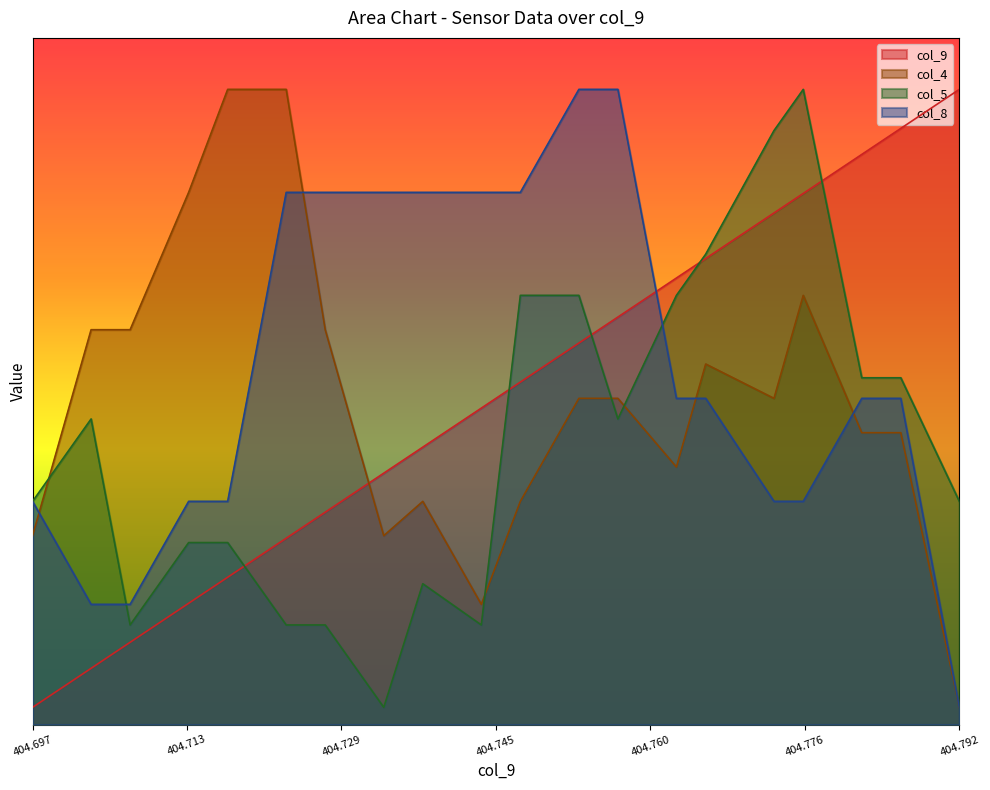

Reading right to left, transcribe all the data shown in this chart.

col_9: 1.9	1.7	1.7	1.5	1.5	1.4	1.3	1.2	1.1	1.0	0.9	0.8	0.7	0.6	0.5	0.4	0.4	0.2	0.2	0.1
col_4: 0.1	0.8	0.8	1.2	1.0	1.1	0.8	1.0	1.0	0.7	0.4	0.7	0.6	1.2	1.9	1.9	1.6	1.2	1.2	0.6
col_5: 0.7	1.0	1.0	1.9	1.7	1.4	1.3	0.9	1.3	1.3	0.3	0.4	0.1	0.3	0.3	0.5	0.5	0.3	0.9	0.7
col_8: 0.1	1.0	1.0	0.7	0.7	1.0	1.0	1.9	1.9	1.6	1.6	1.6	1.6	1.6	1.6	0.7	0.7	0.3	0.3	0.7